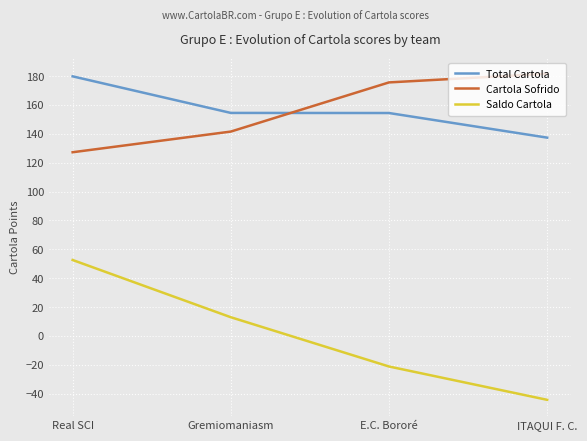

Which series changed the most between Real SCI and E.C. Bororé?

Saldo Cartola